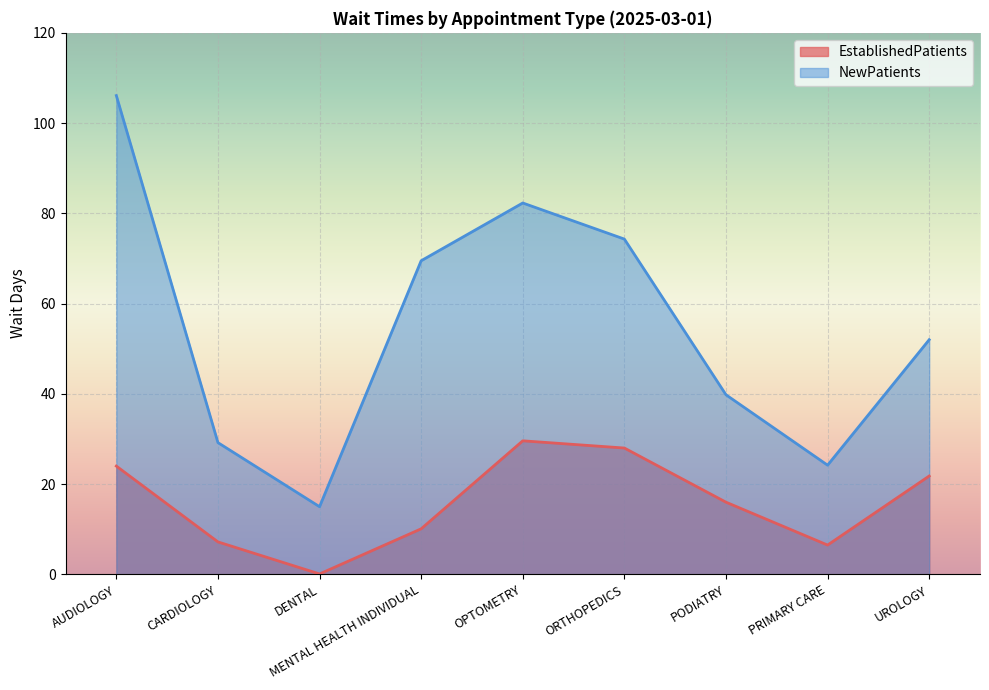

What is the difference between the second highest and second lowest values in the EstablishedPatients series?

21.5